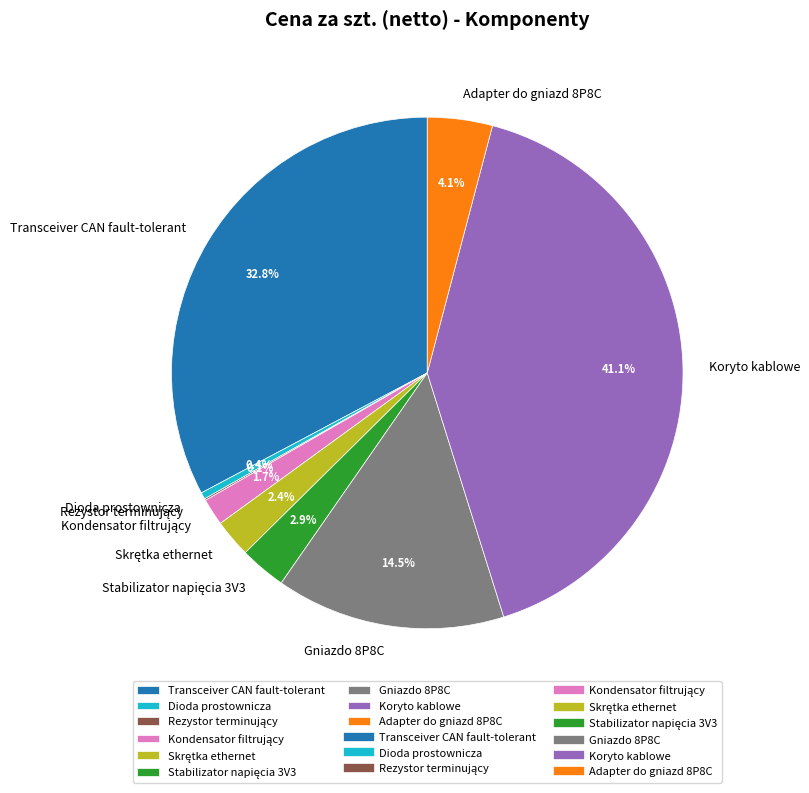

Which category has the biggest portion of the pie?

Koryto kablowe